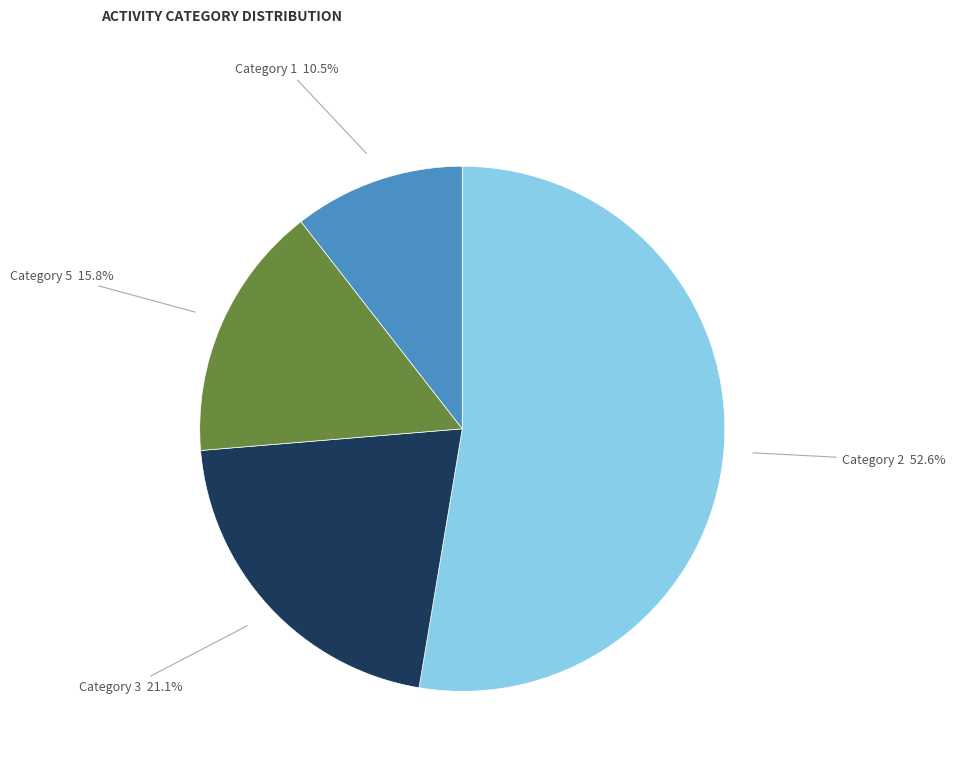

Does any single category account for the majority?

Yes